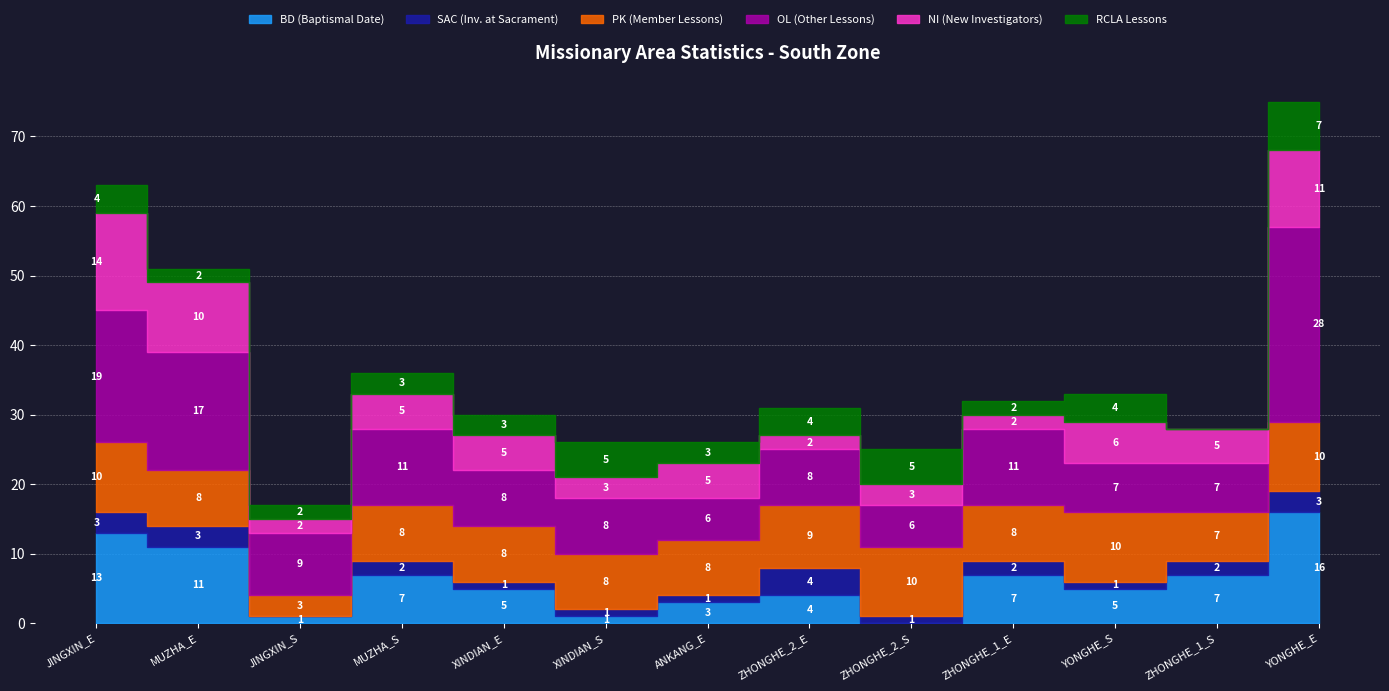

Between which two adjacent categories do RCLA Lessons and NI (New Investigators) first intersect?

XINDIAN_E and XINDIAN_S